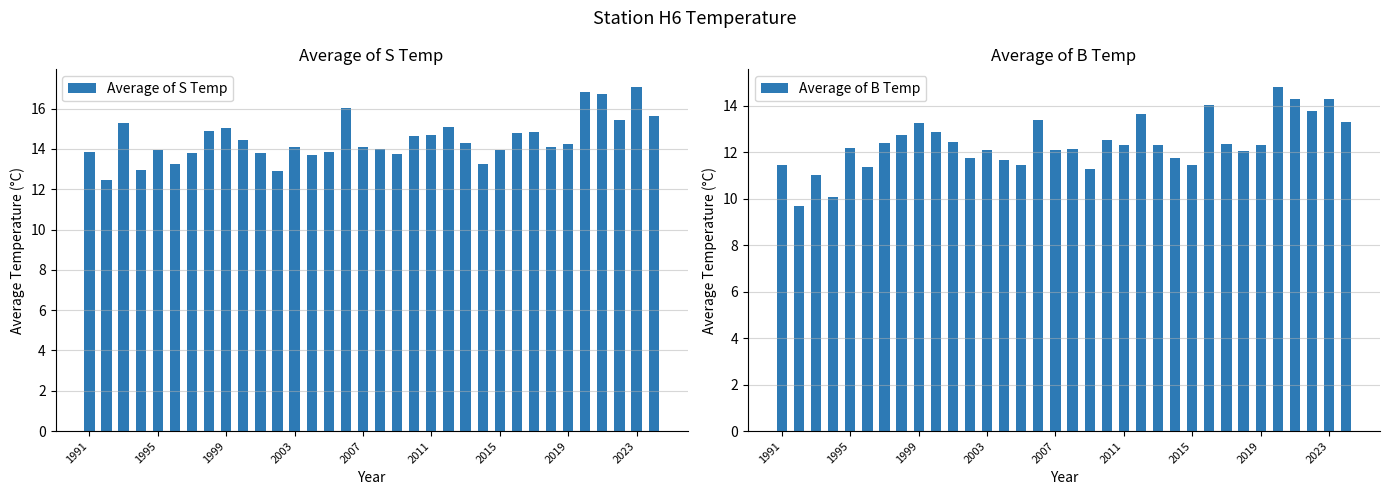

Reading left to right, extract all data points from this chart.

Average of S Temp: 13.9	12.5	15.3	13.0	13.9	13.2	13.8	14.9	15.1	14.4	13.8	12.9	14.1	13.7	13.9	16.0	14.1	14.0	13.7	14.6	14.7	15.1	14.3	13.3	13.9	14.8	14.8	14.1	14.3	16.8	16.7	15.5	17.1	15.6
Average of B Temp: 11.4	9.7	11.0	10.1	12.2	11.4	12.4	12.7	13.2	12.9	12.5	11.8	12.1	11.6	11.5	13.4	12.1	12.1	11.3	12.5	12.3	13.6	12.3	11.7	11.5	14.0	12.3	12.0	12.3	14.8	14.3	13.8	14.3	13.3